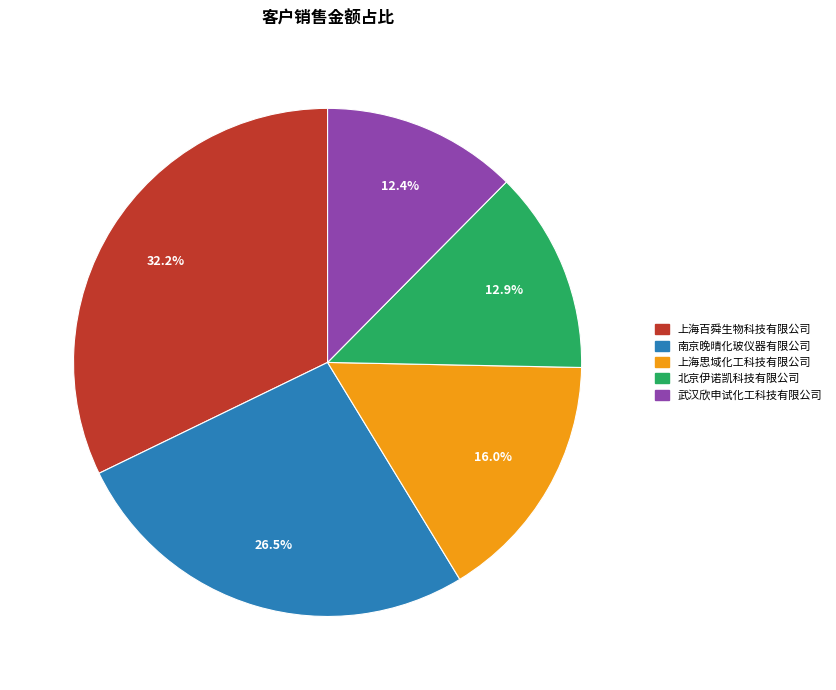

What percentage is the 上海思域化工科技有限公司 slice, to the nearest percent?

16%